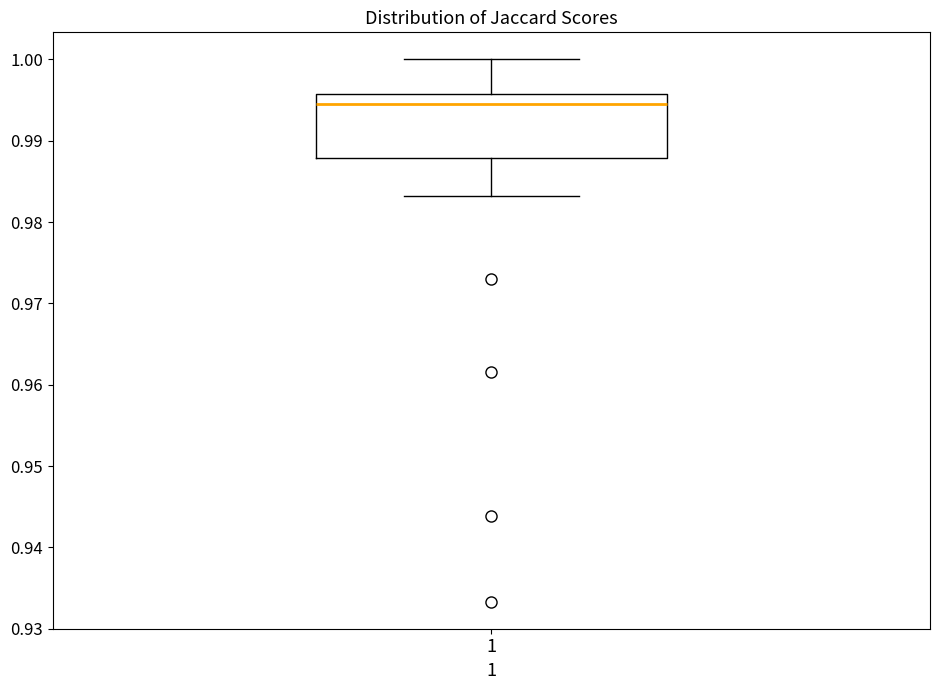

Where is the upper edge of the box at x = 1 on the y-axis? The values are not printed on the chart, so give them approximately, as read against the axis.

0.996